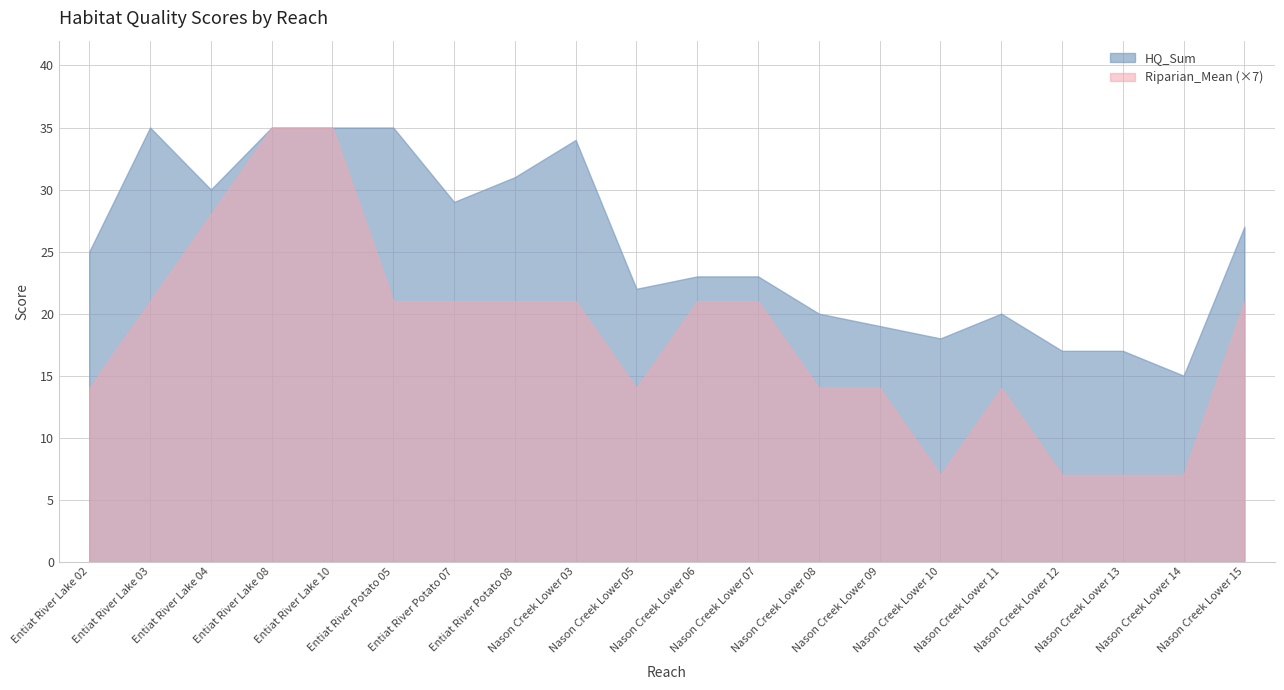

At how many categories does at least one series exceed 33?

5